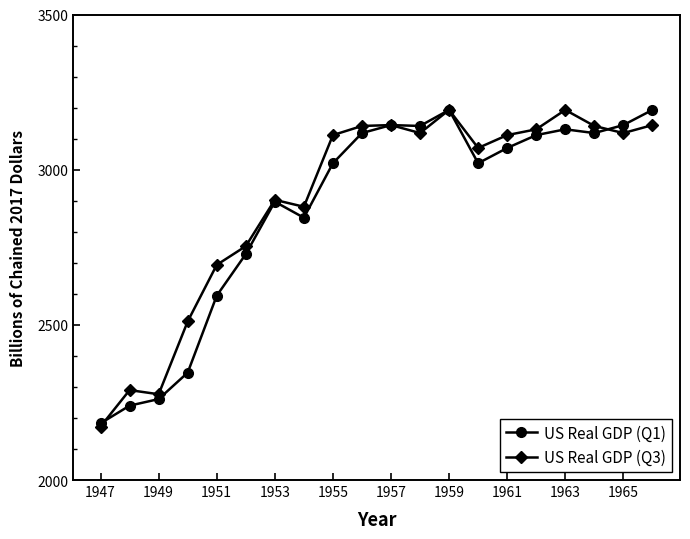

What is the value of the US Real GDP (Q3) point at the 6th from the left?

2753.5